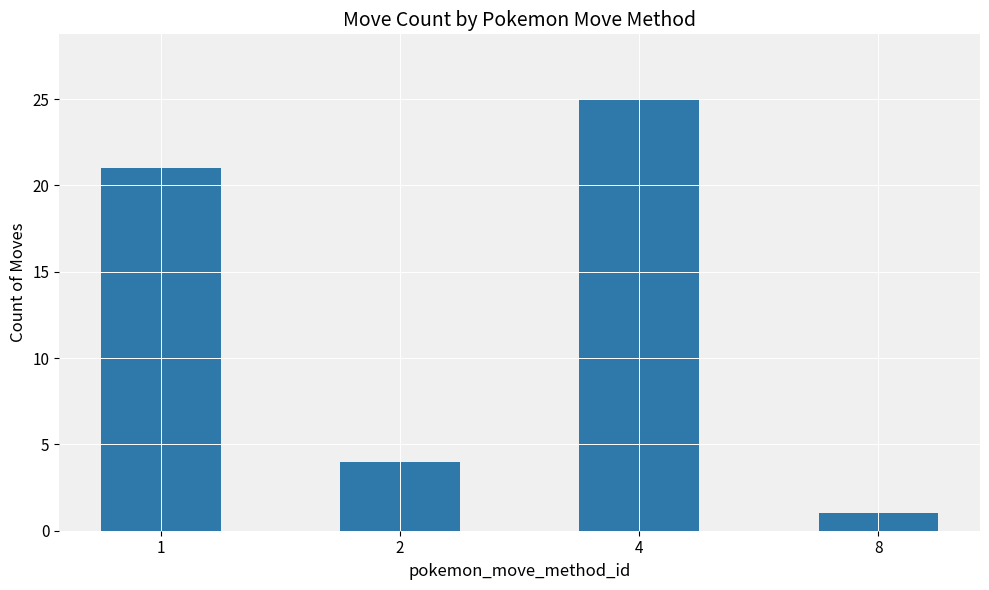

Rank the categories by value from lowest to highest.

8, 2, 1, 4